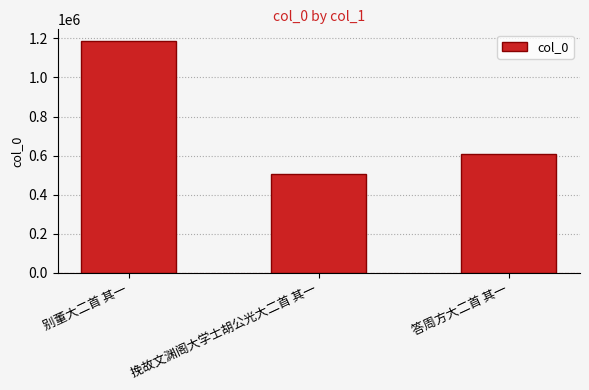

Count the number of data series in this chart.

1